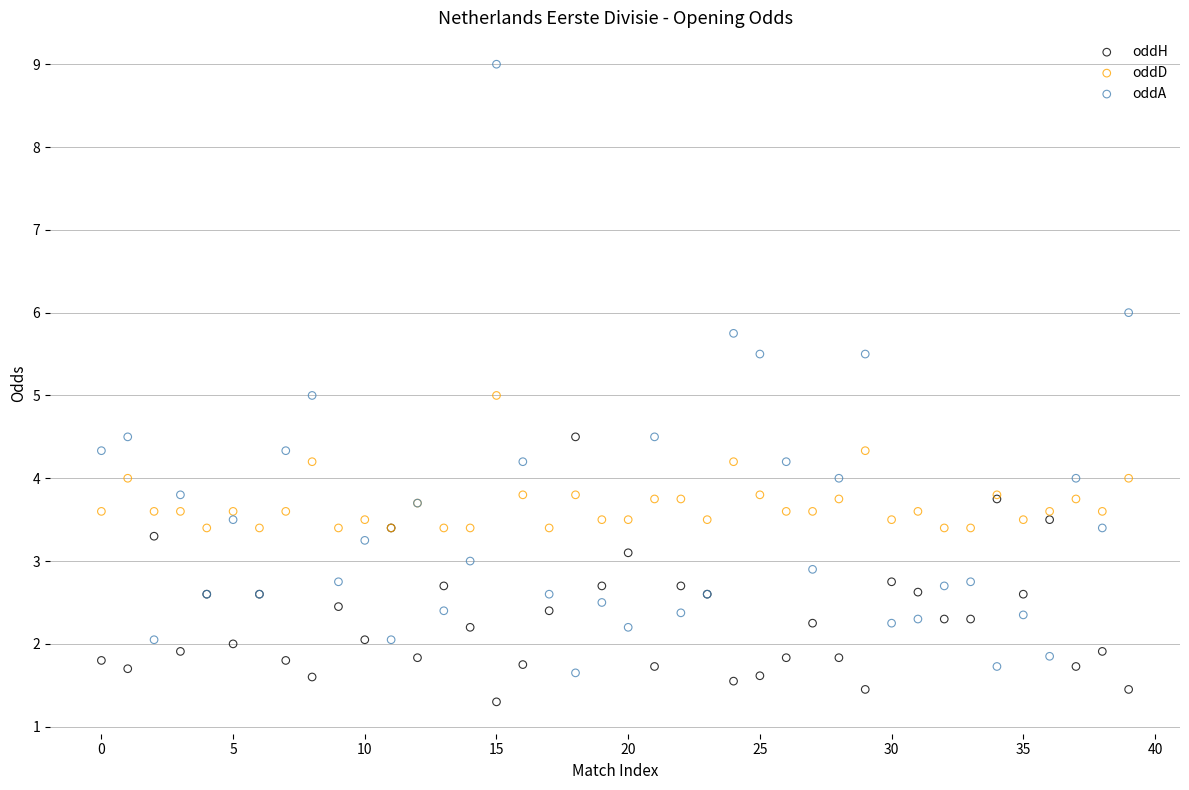

Which series reaches the minimum Y coordinate?

oddH